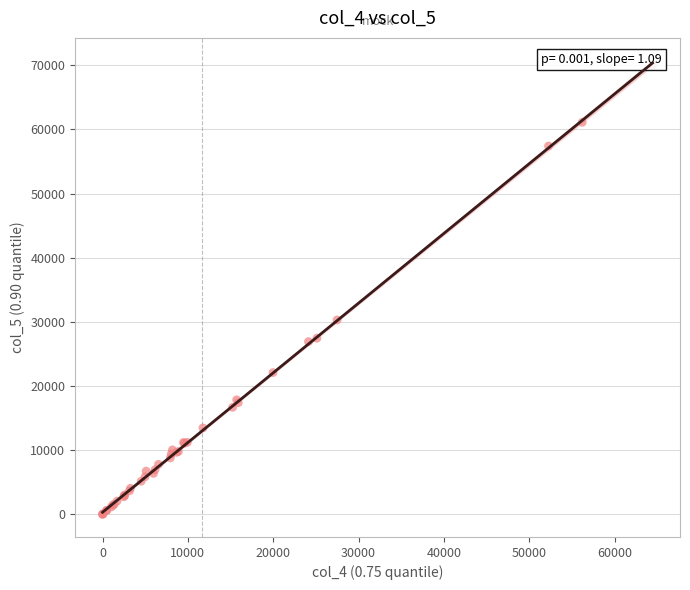

What Y value in the scatter plot is closest to 34948?

30293